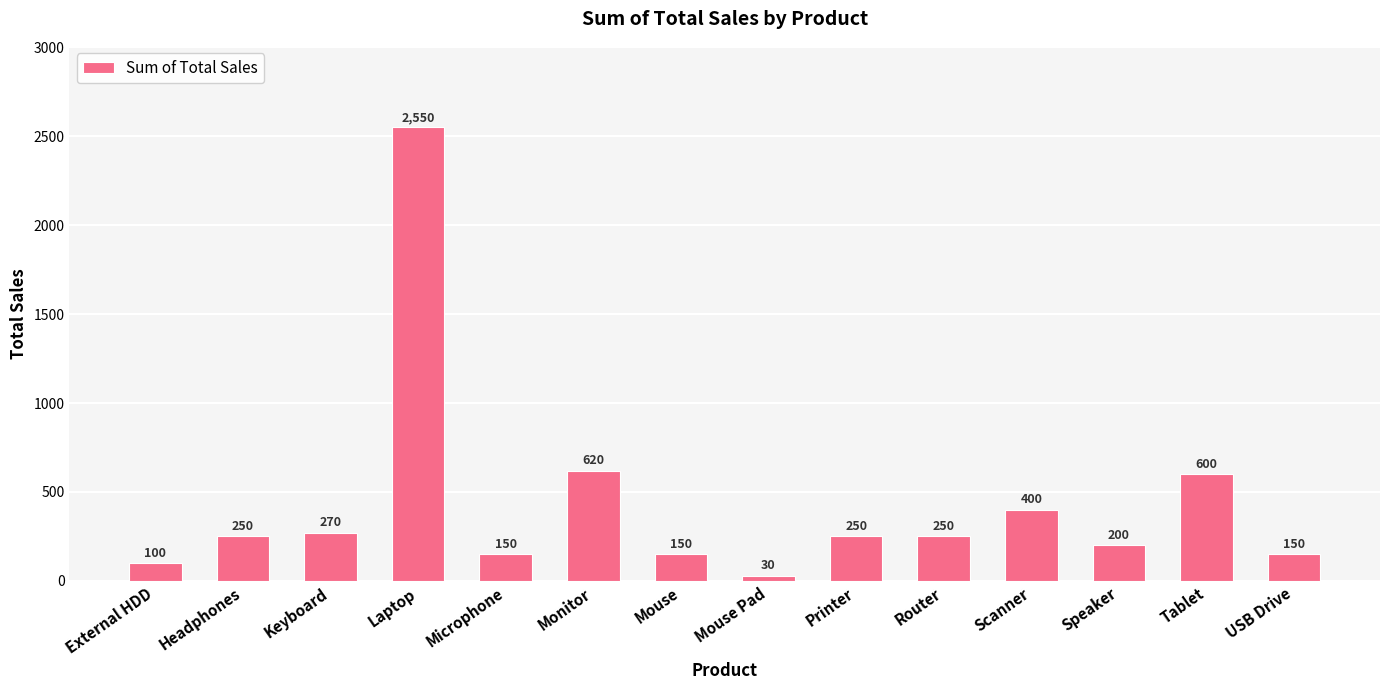

What is the ratio of the value at Printer to the value at Headphones?

1.0